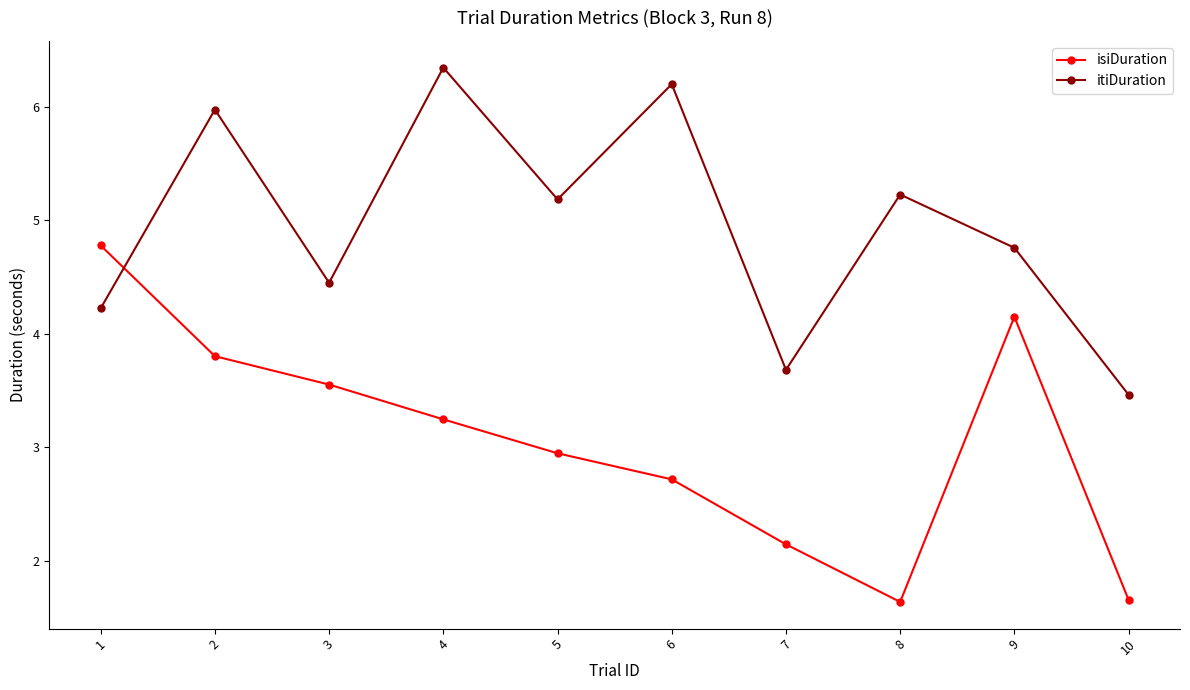

What is the value of the itiDuration point at the 5th from the left?

5.2